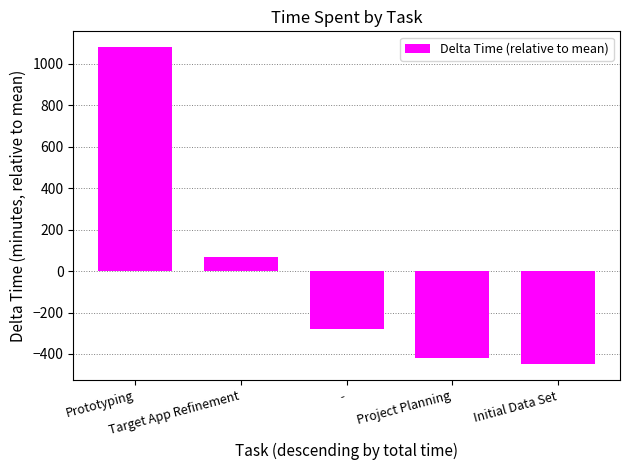

List the labels in order of value, smallest first.

Initial Data Set, Project Planning, -, Target App Refinement, Prototyping